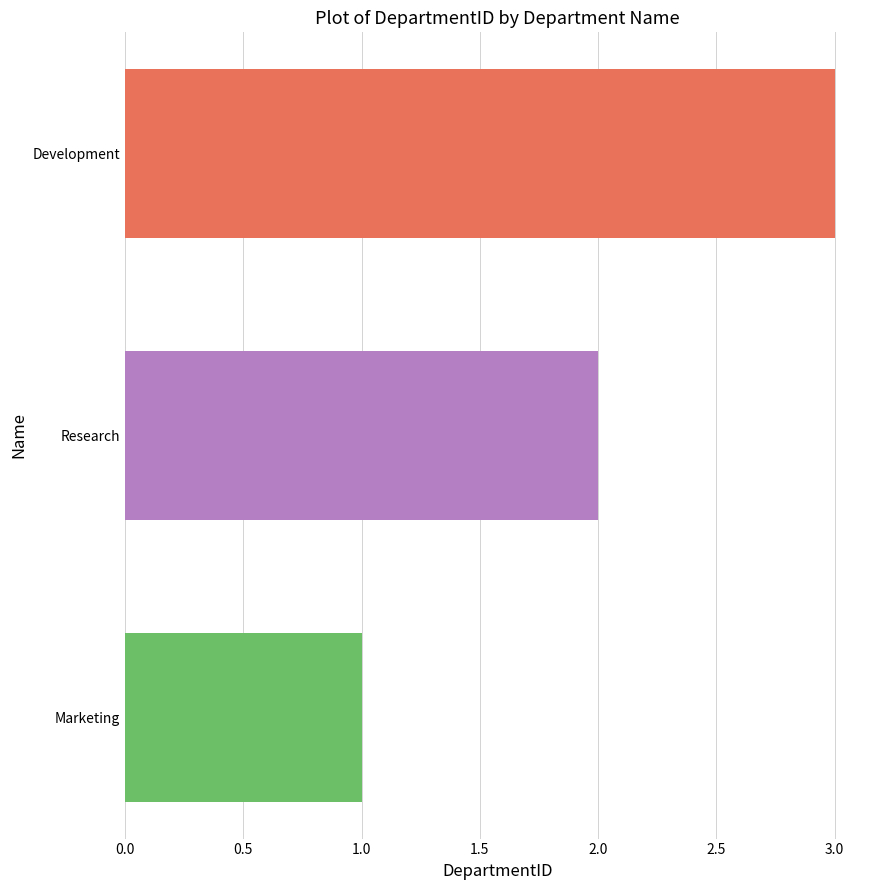

Between Development and Research, which is larger?

Development